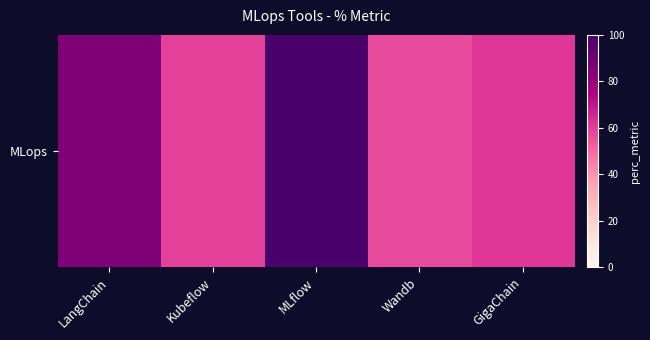

What is the change in value from Kubeflow to MLflow?

+40.6